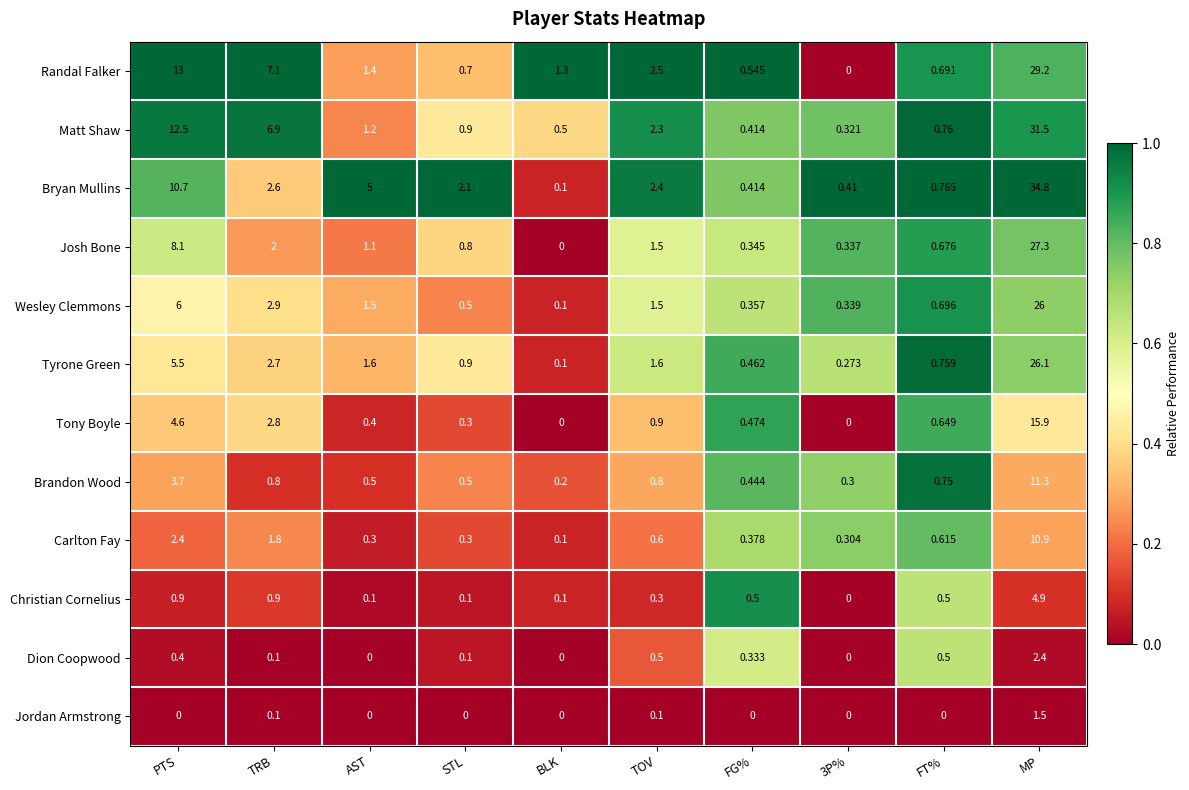

Count the number of categories in the chart.

10